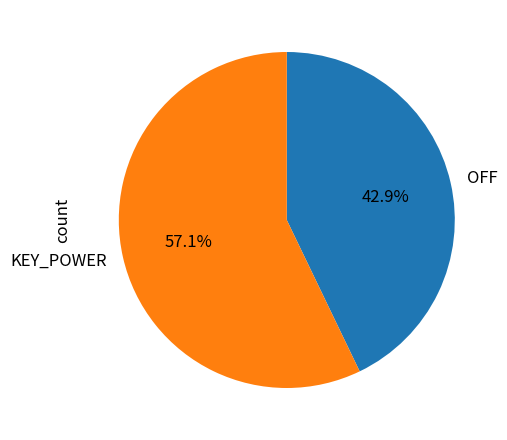

How many segments does this pie chart have?

2